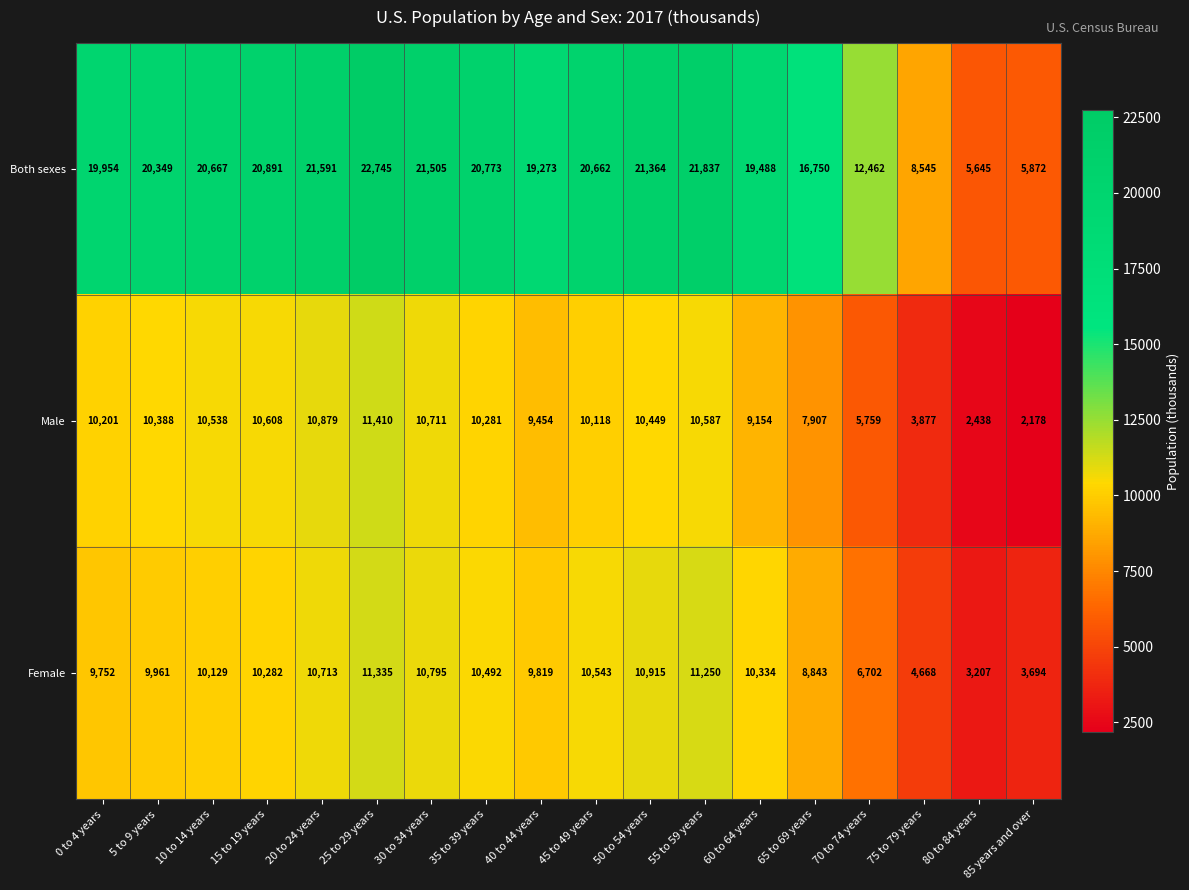

What value does the Male series have at 70 to 74 years, to the nearest 10?

5760